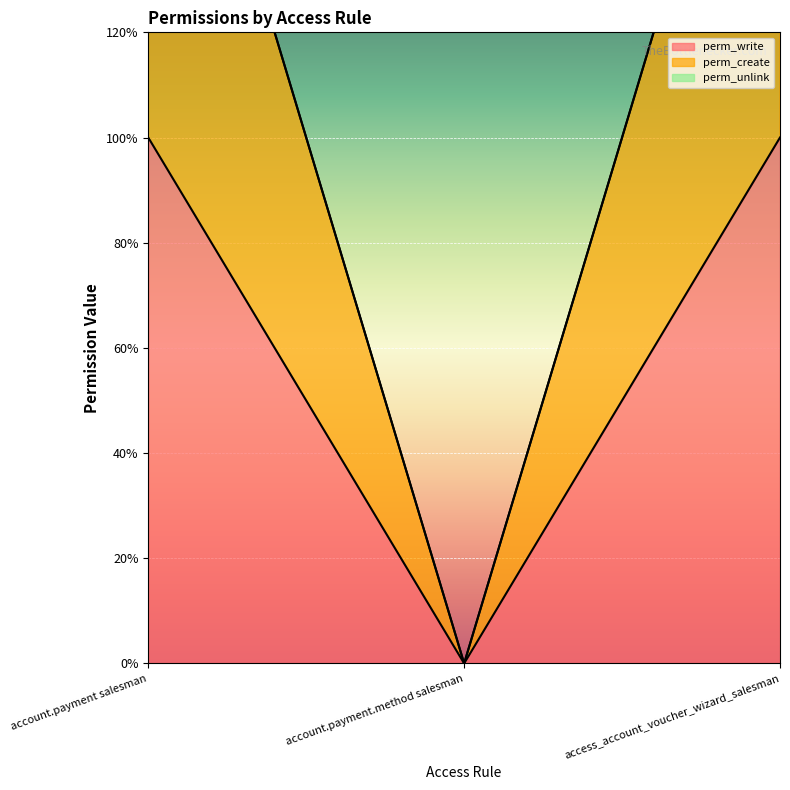

Is it true that perm_create equals 0 at account.payment.method salesman?

True